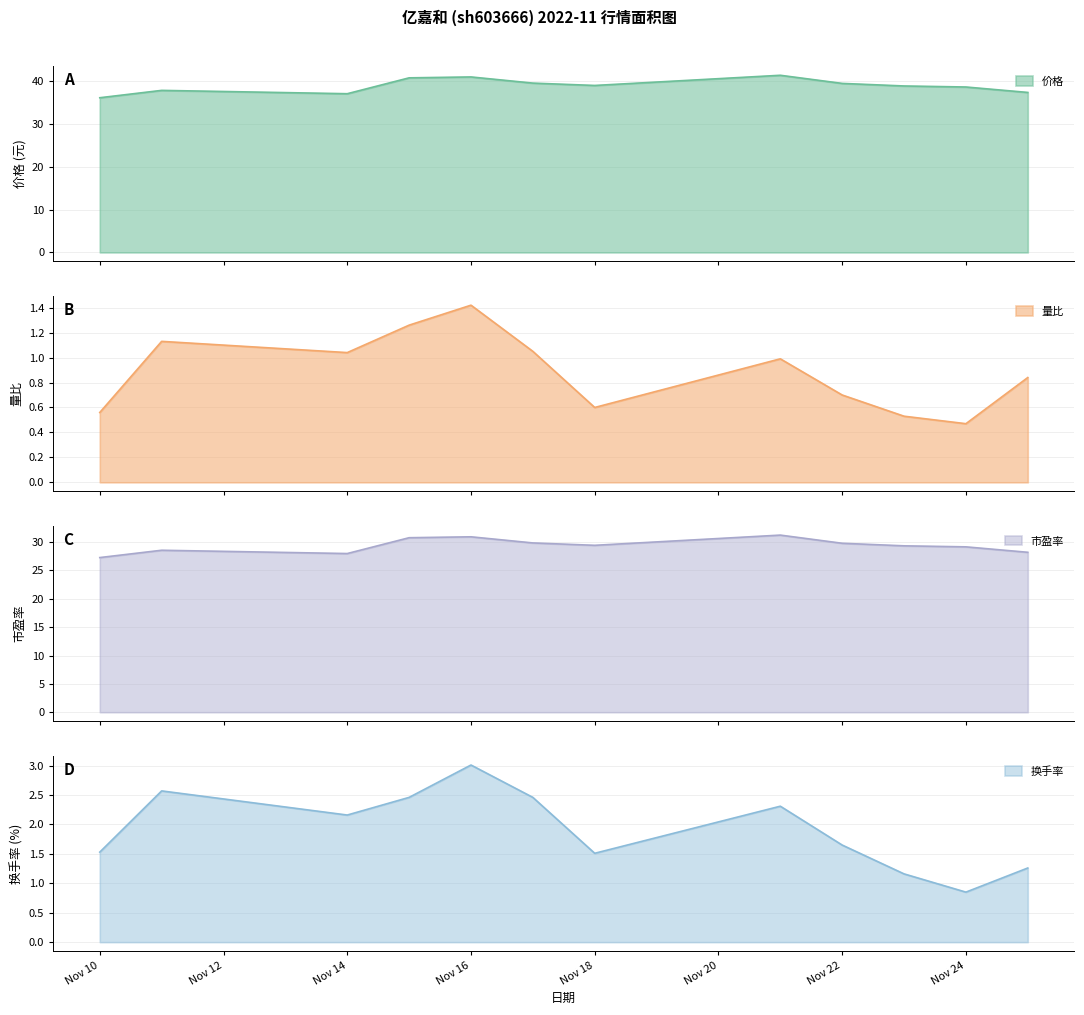

Does the chart have visible grid lines?

Yes